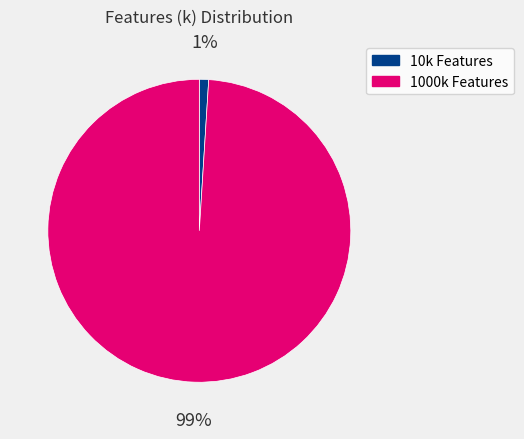

To the nearest percent, what portion does 10k Features represent?

1%